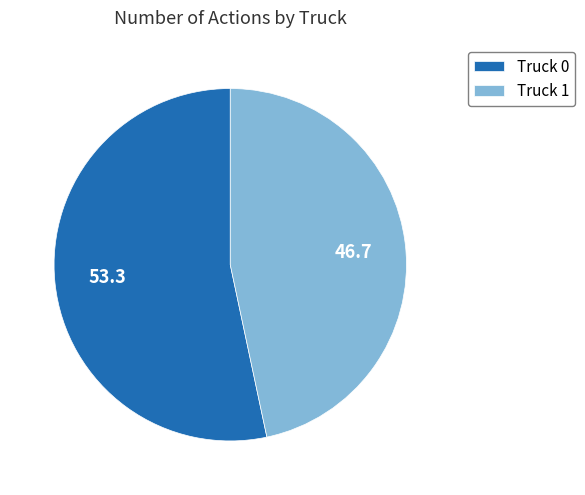

Count the number of slices in the pie.

2